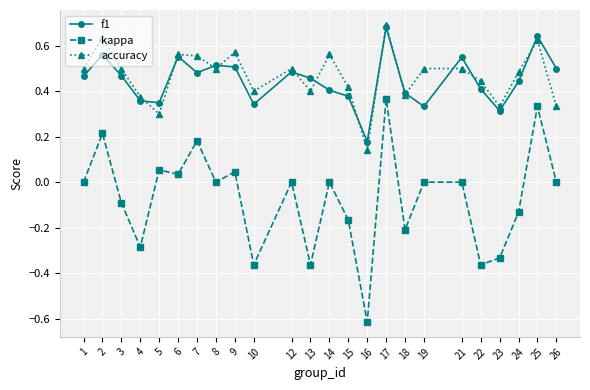

At which category does the chart reach its peak across all series?

17